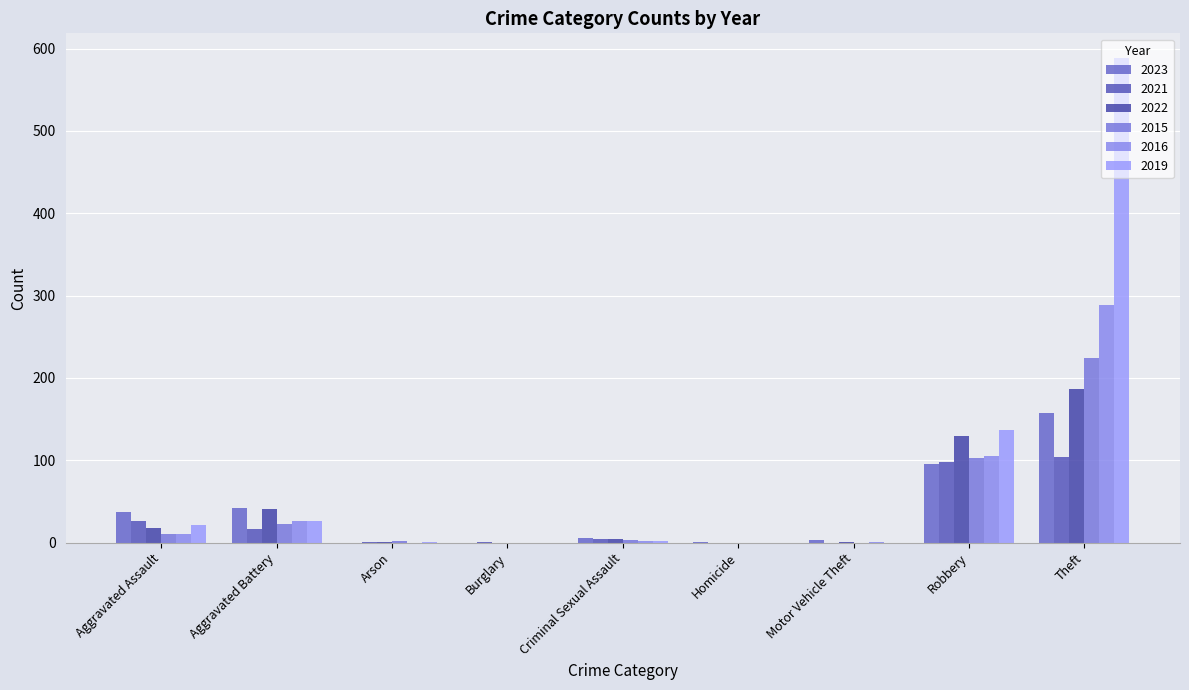

True or false: 2021 has a value of 4 at Aggravated Battery.

False